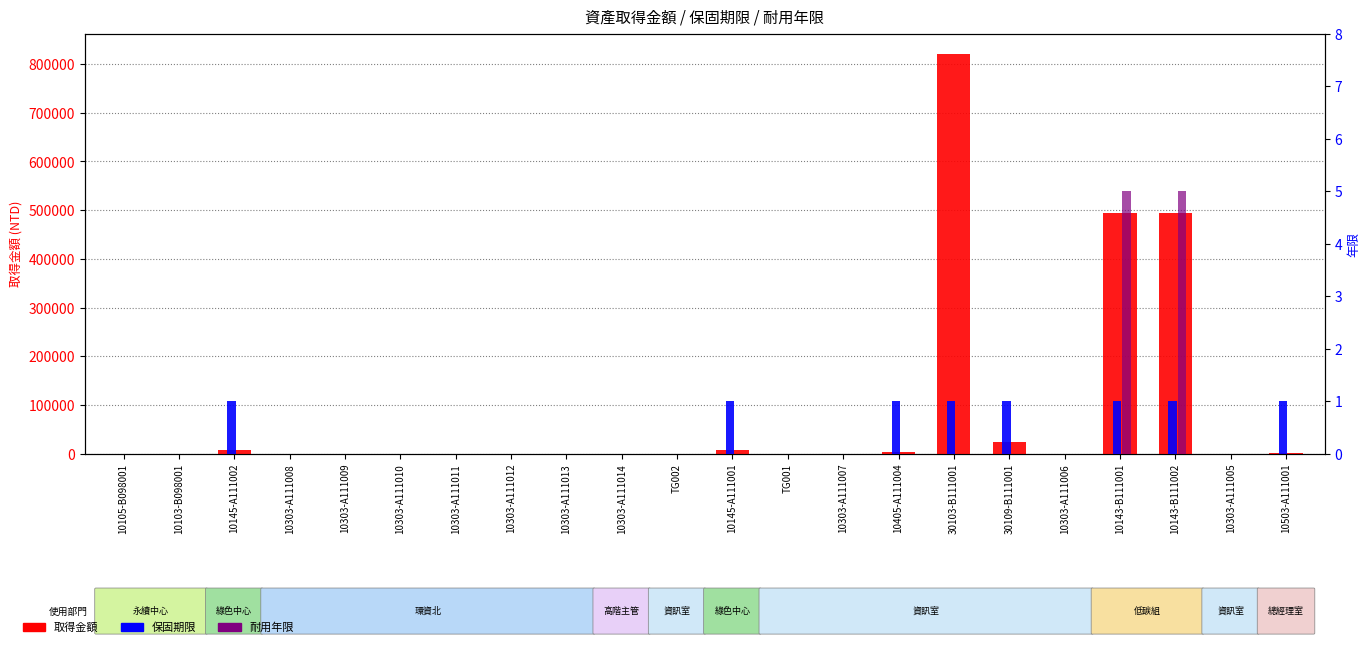

Reading left to right, list all the values displayed in this chart.

取得金額: 10105-B098001=0.0	10103-B098001=0.0	10145-A111002=7499.2	10303-A111008=0.0	10303-A111009=0.0	10303-A111010=0.0	10303-A111011=0.0	10303-A111012=0.0	10303-A111013=0.0	10303-A111014=0.0	TG002=0.0	10145-A111001=7499.1	TG001=0.0	10303-A111007=0.0	10405-A111004=3990.0	30103-B111001=821625.0	30109-B111001=23940.0	10303-A111006=0.0	10143-B111001=494550.0	10143-B111002=494550.0	10303-A111005=0.0	10503-A111001=1155.0
保固期限: 10105-B098001=0.0	10103-B098001=0.0	10145-A111002=1.0	10303-A111008=0.0	10303-A111009=0.0	10303-A111010=0.0	10303-A111011=0.0	10303-A111012=0.0	10303-A111013=0.0	10303-A111014=0.0	TG002=0.0	10145-A111001=1.0	TG001=0.0	10303-A111007=0.0	10405-A111004=1.0	30103-B111001=1.0	30109-B111001=1.0	10303-A111006=0.0	10143-B111001=1.0	10143-B111002=1.0	10303-A111005=0.0	10503-A111001=1.0
耐用年限: 10105-B098001=0.0	10103-B098001=0.0	10145-A111002=0.0	10303-A111008=0.0	10303-A111009=0.0	10303-A111010=0.0	10303-A111011=0.0	10303-A111012=0.0	10303-A111013=0.0	10303-A111014=0.0	TG002=0.0	10145-A111001=0.0	TG001=0.0	10303-A111007=0.0	10405-A111004=0.0	30103-B111001=0.0	30109-B111001=0.0	10303-A111006=0.0	10143-B111001=5.0	10143-B111002=5.0	10303-A111005=0.0	10503-A111001=0.0